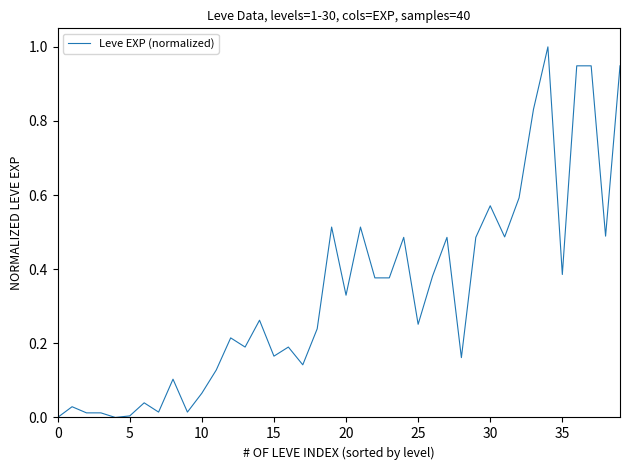

What is the difference between the maximum and minimum values?

1.0